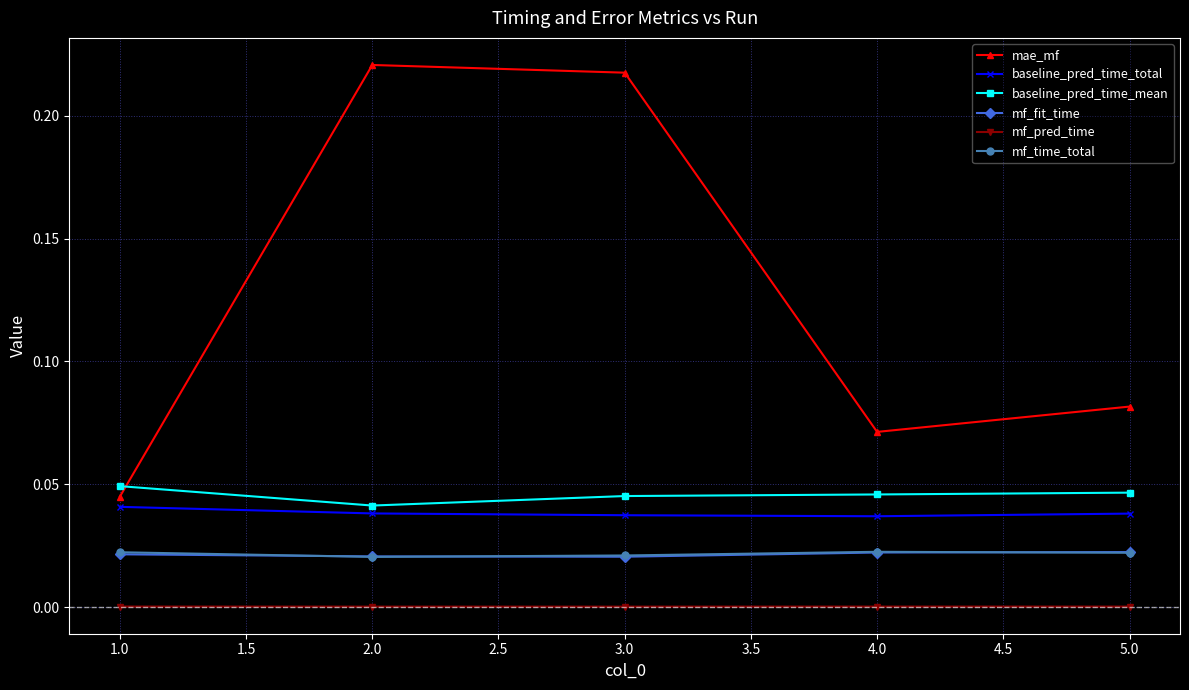

Which series has the widest spread of values?

mae_mf